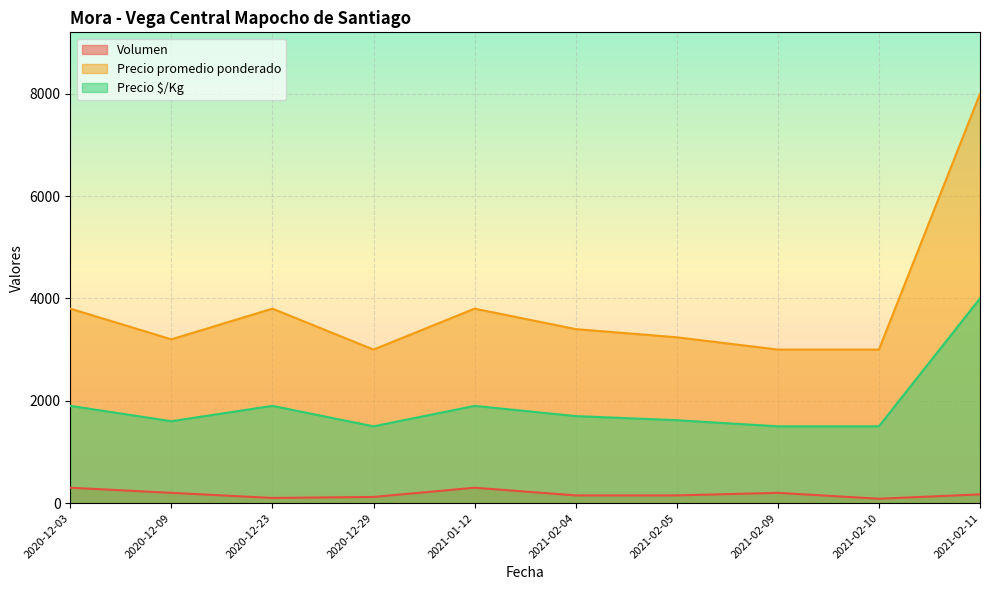

List the labels in order of Volumen value, smallest first.

2021-02-10, 2020-12-23, 2020-12-29, 2021-02-04, 2021-02-05, 2021-02-11, 2020-12-09, 2021-02-09, 2020-12-03, 2021-01-12